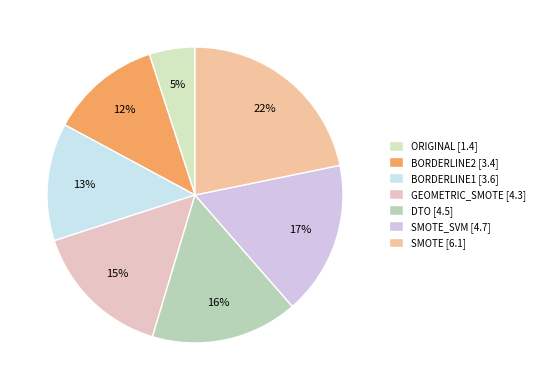

Which slice is the largest?

SMOTE [6.1]